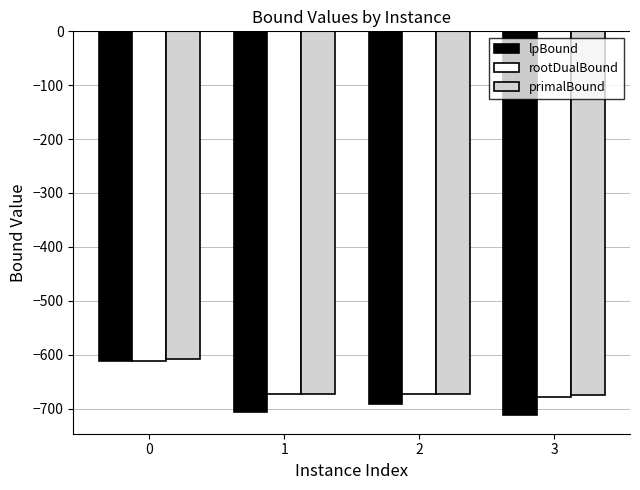

How many values in the rootDualBound series exceed -673?

1